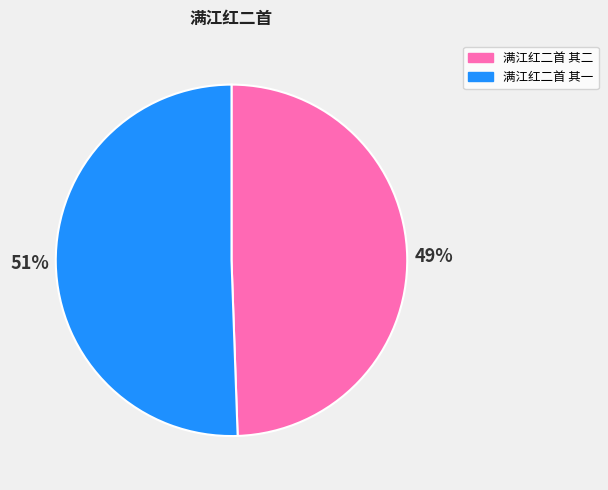

Count the number of slices in the pie.

2